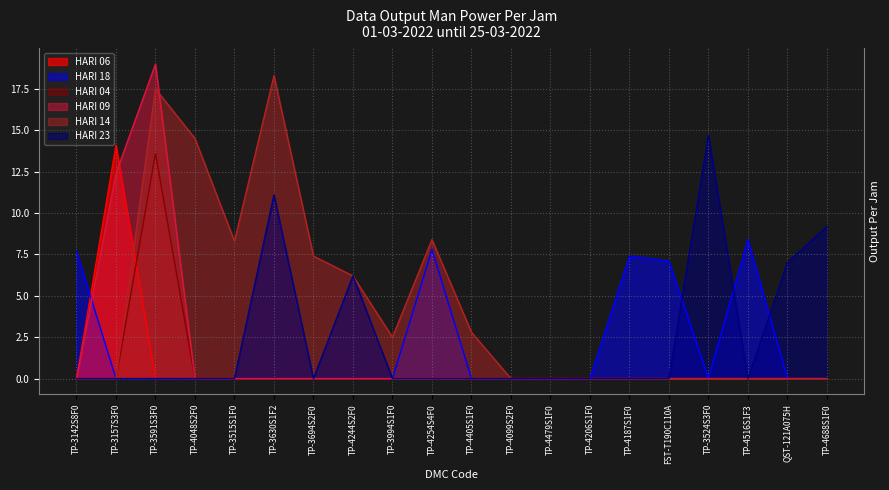

The value of HARI 06 at TP-3694S2F0 is 7.0. True or false?

False